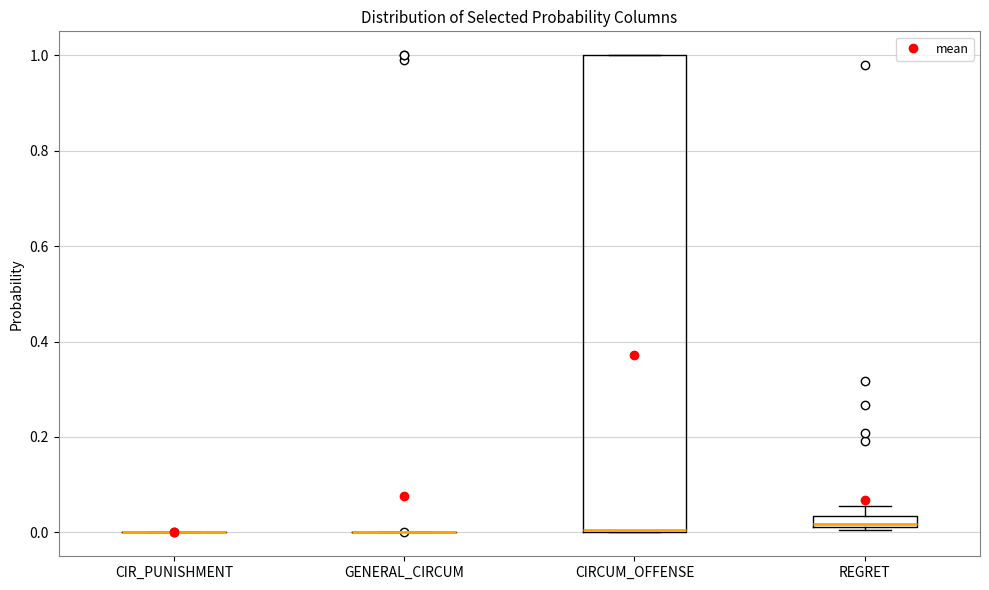

Which box is the tallest, from its lower edge to its upper edge?

CIRCUM_OFFENSE